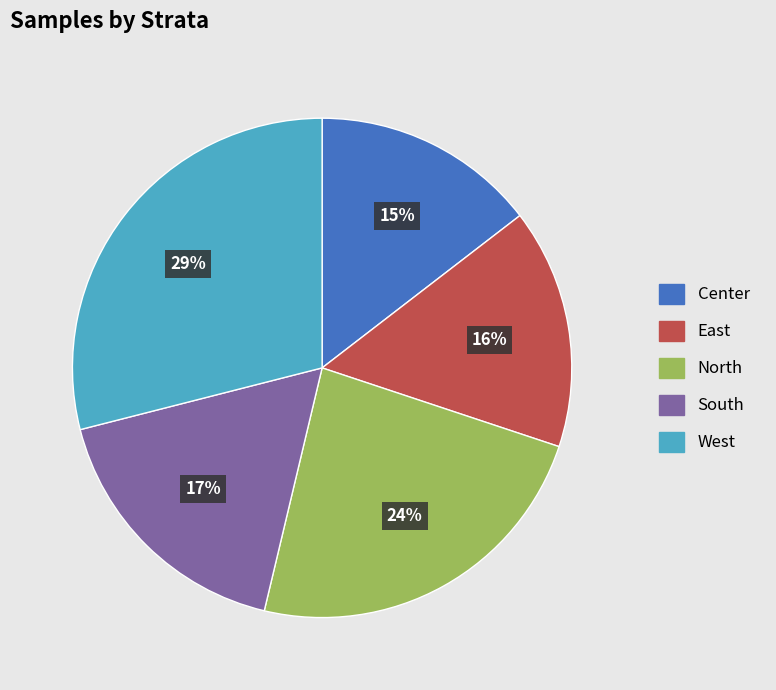

Which category has the biggest portion of the pie?

West